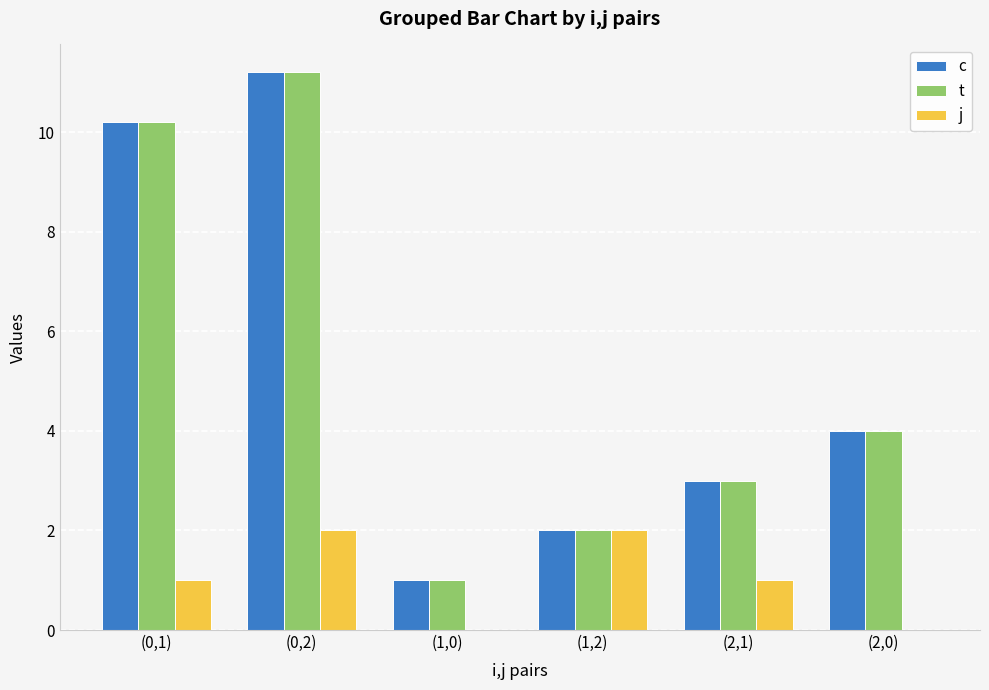

What are all the series names shown in the legend?

c, t, j